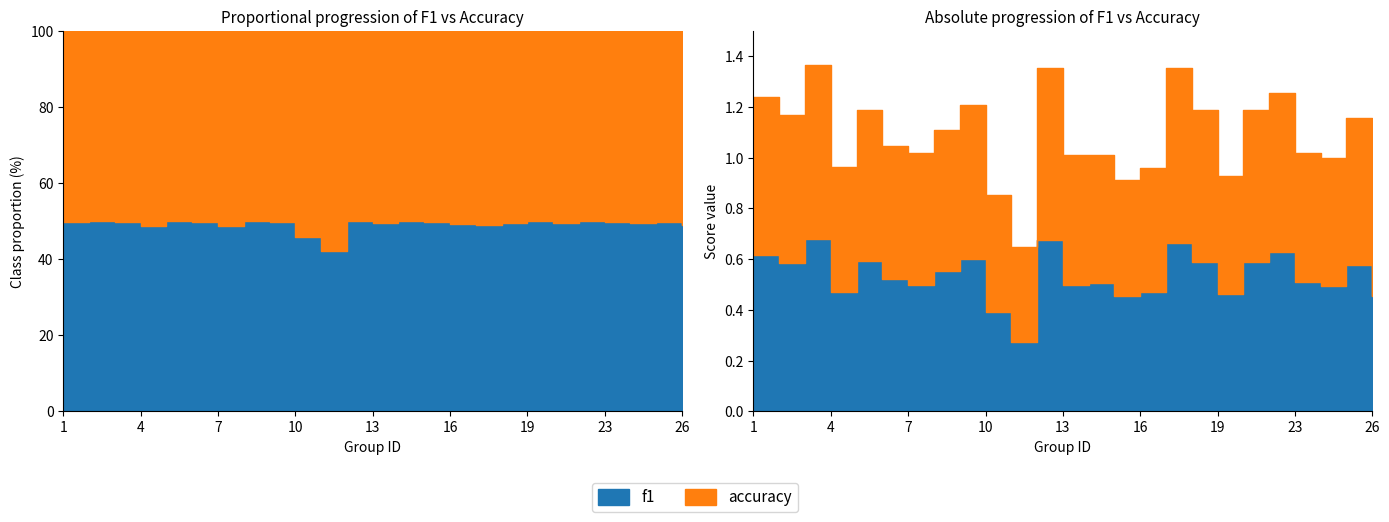

How many lines are shown in the chart?

2